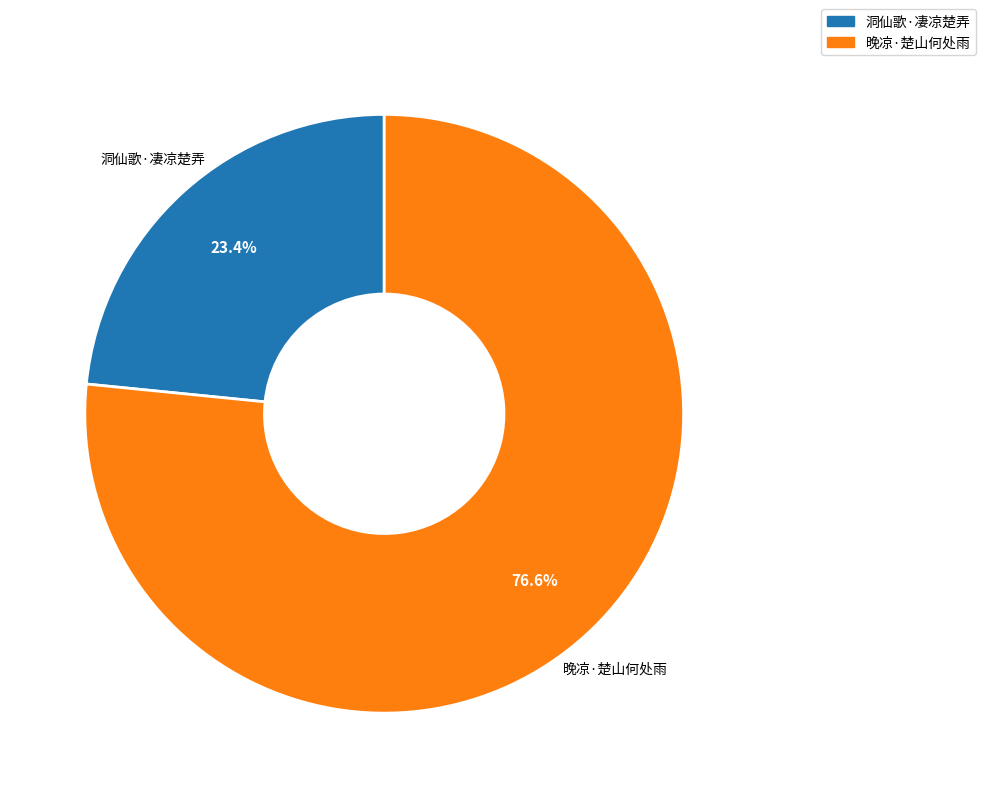

What is the smallest slice in the pie chart?

洞仙歌·凄凉楚弄